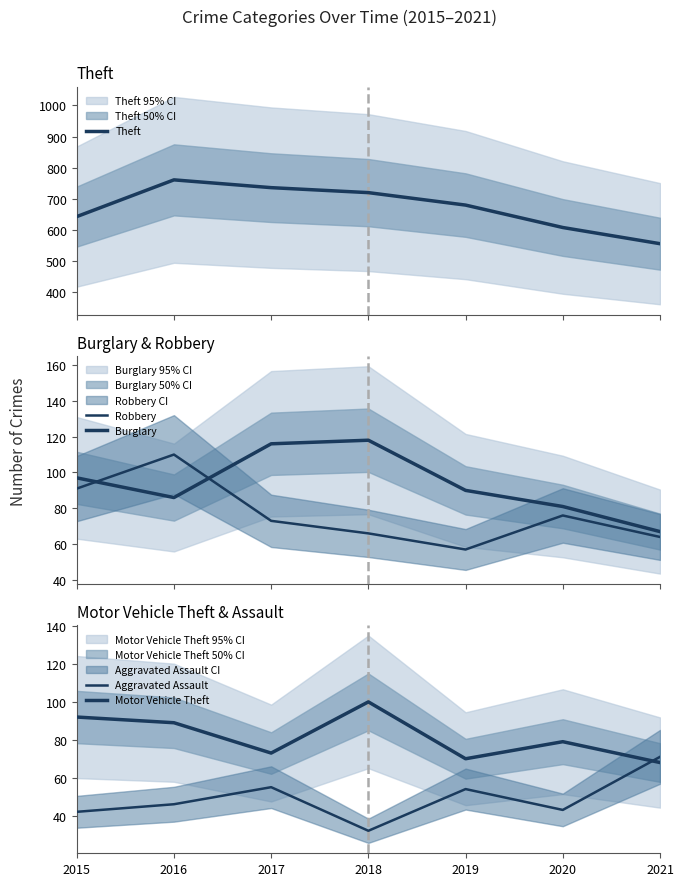

Is it true that Robbery equals 73 at 2017?

True